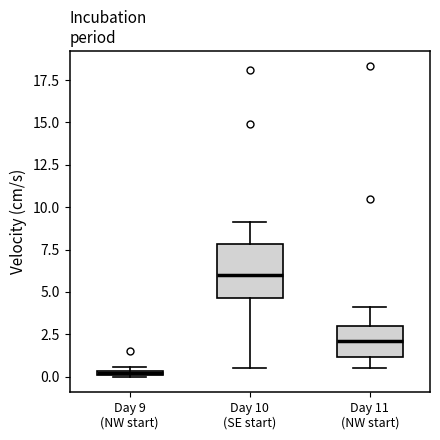

Which box has the highest median line?

Day 10 (SE start)